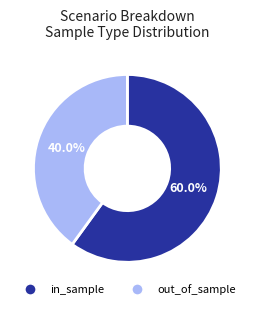

How much of the chart is everything except out_of_sample?

60.0%